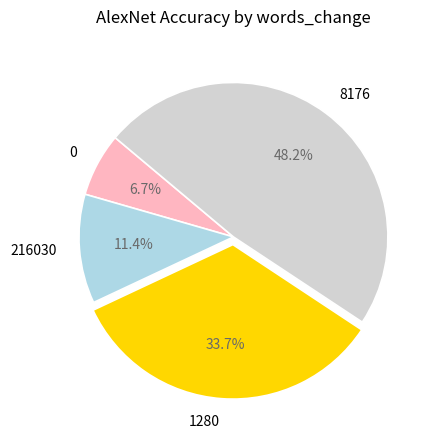

How many slices are in this pie chart?

4